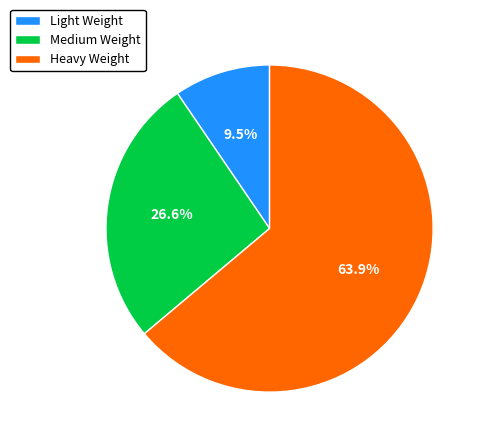

Which slice represents more than half of the pie?

Heavy Weight